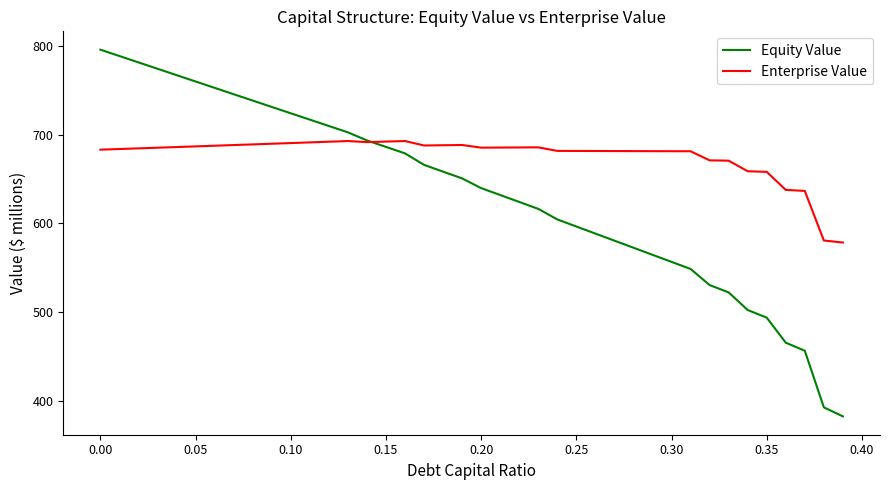

What is the maximum value shown in the chart?

795.8